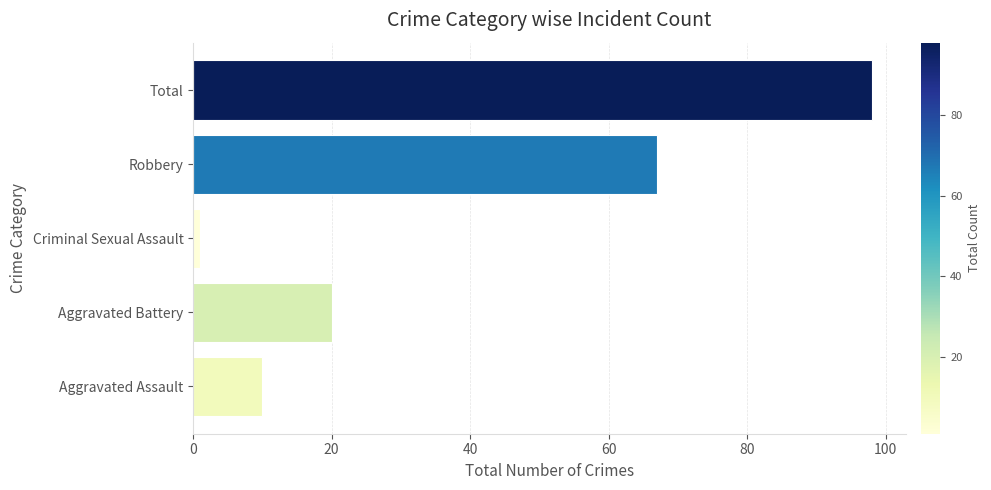

How many bars are there in total?

5